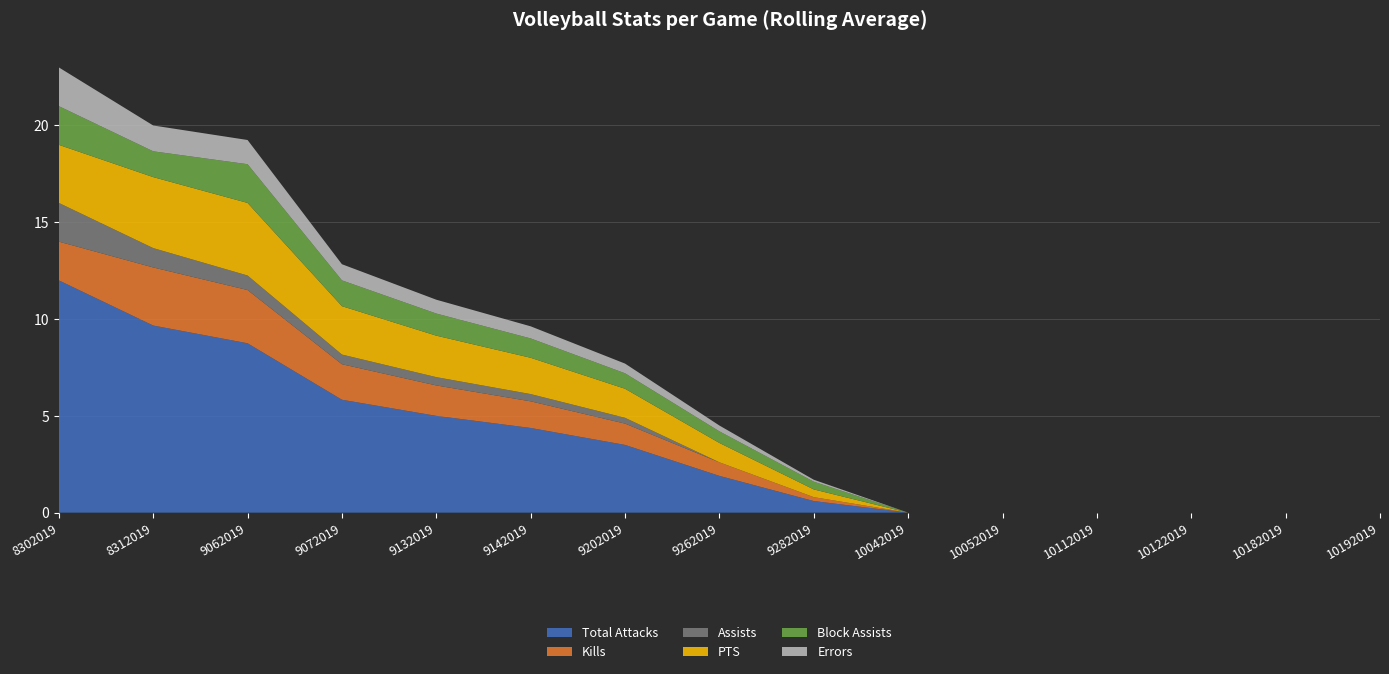

Reading left to right, transcribe all the data shown in this chart.

Total Attacks: 12.0	9.7	8.8	5.8	5.0	4.4	3.5	1.9	0.6	0.0	0.0	0.0	0.0	0.0	0.0
Kills: 2.0	3.0	2.8	1.8	1.6	1.4	1.1	0.7	0.2	0.0	0.0	0.0	0.0	0.0	0.0
Assists: 2.0	1.0	0.8	0.5	0.4	0.4	0.3	0.0	0.0	0.0	0.0	0.0	0.0	0.0	0.0
PTS: 3.0	3.7	3.8	2.5	2.1	1.9	1.5	1.0	0.4	0.0	0.0	0.0	0.0	0.0	0.0
Block Assists: 2.0	1.3	2.0	1.3	1.1	1.0	0.8	0.6	0.4	0.0	0.0	0.0	0.0	0.0	0.0
Errors: 2.0	1.3	1.2	0.8	0.7	0.6	0.5	0.3	0.1	0.0	0.0	0.0	0.0	0.0	0.0